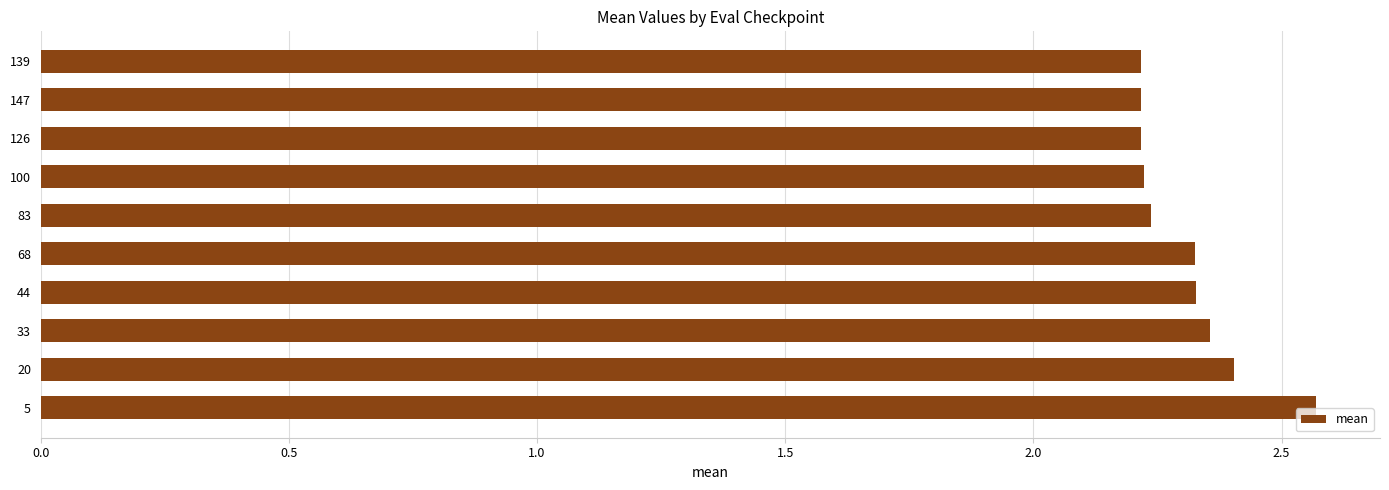

Approximately how many times larger is the value at 68 compared to 5?

0.9